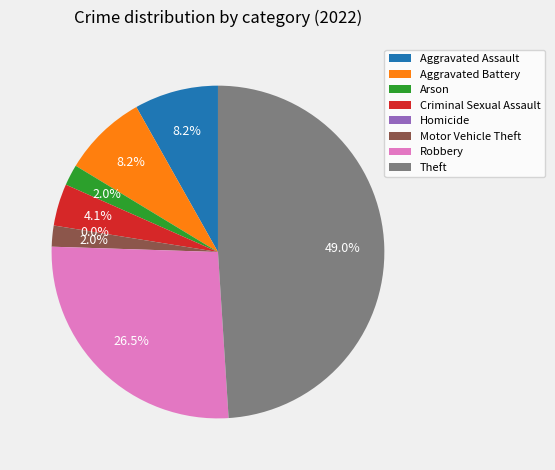

Is there a majority slice in this chart?

No